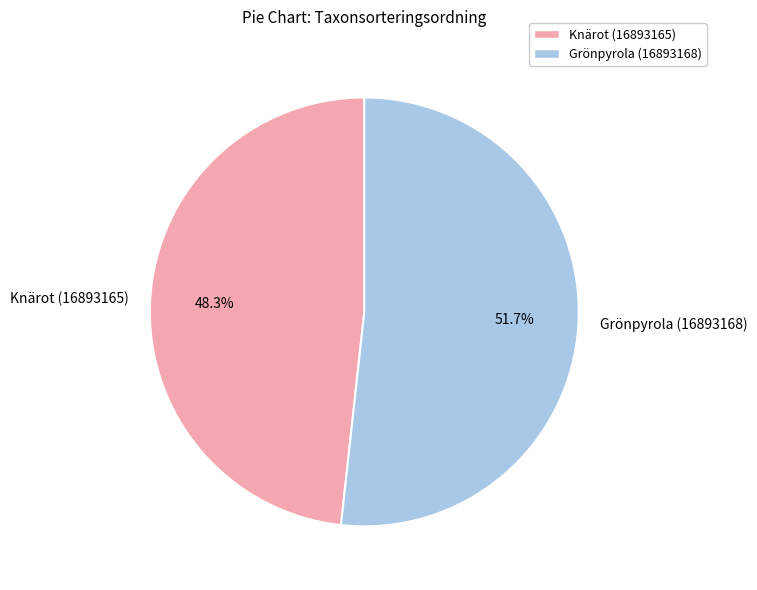

What is the ratio of the value at Knärot (16893165) to the value at Grönpyrola (16893168)?

0.9